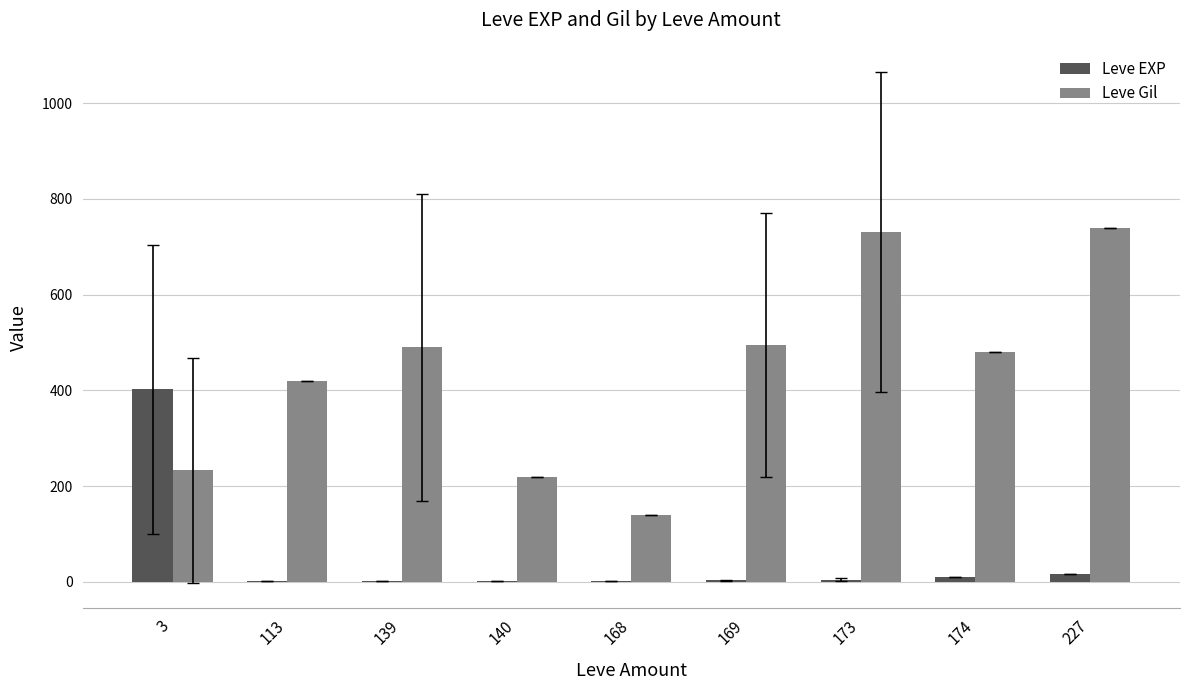

What is the greatest value displayed?

740.0